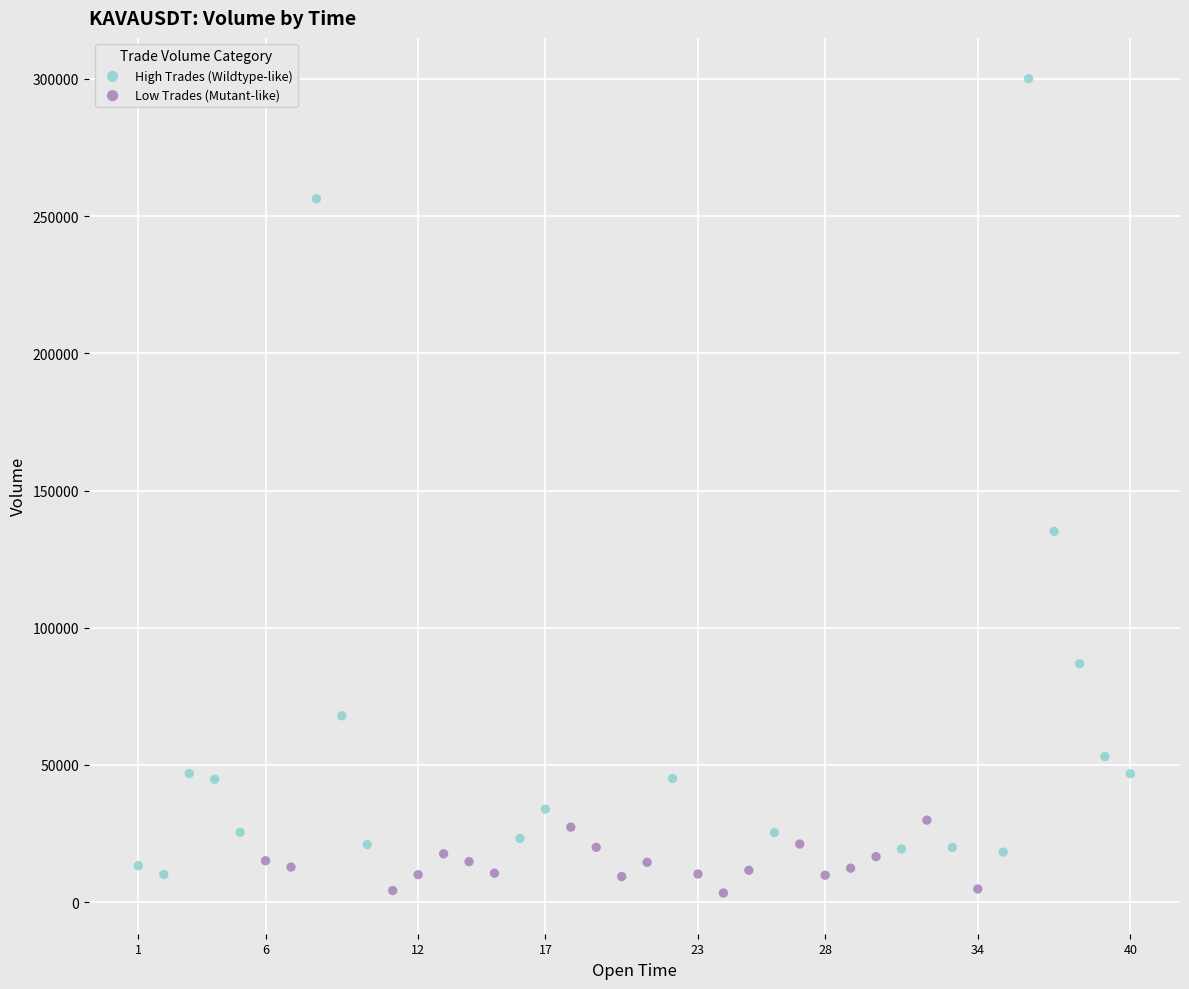

Which series contains the highest Y value?

High Trades (Wildtype-like)